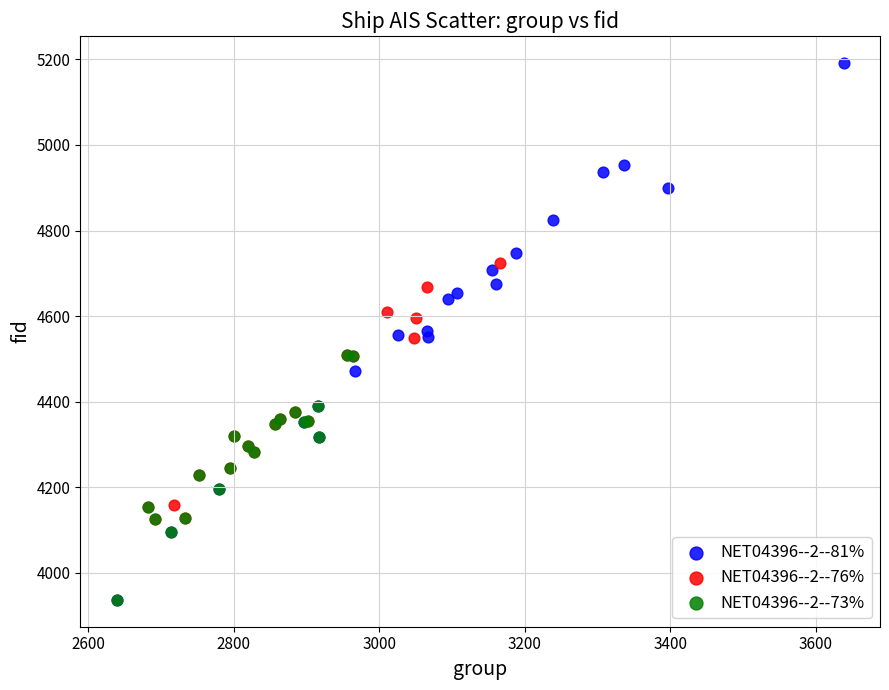

Which series has the widest spread of Y values?

NET04396--2--81%